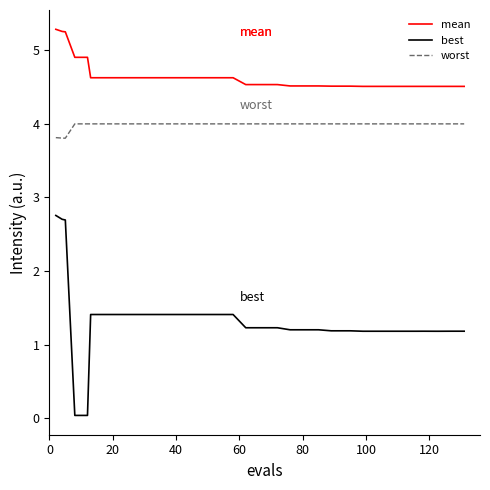

Is this an area chart (filled region under the line)?

No